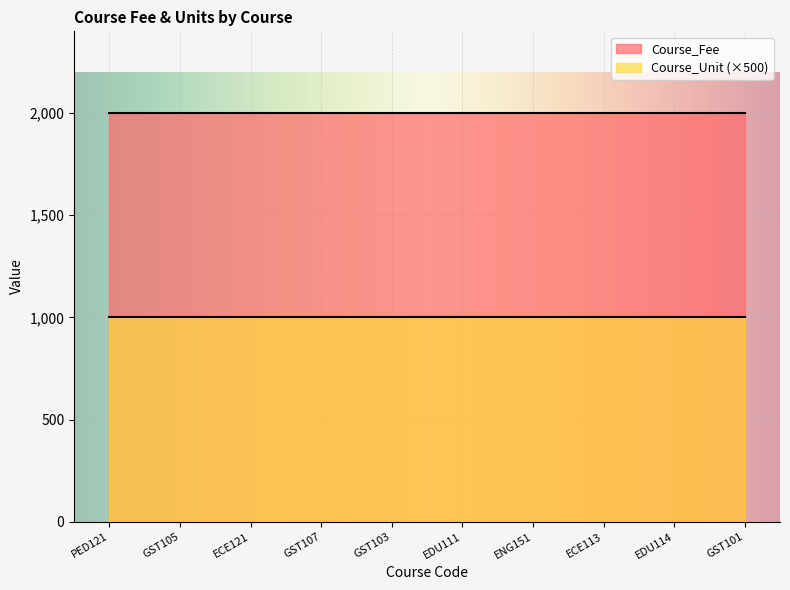

Which series has the largest total across all categories?

Course_Fee